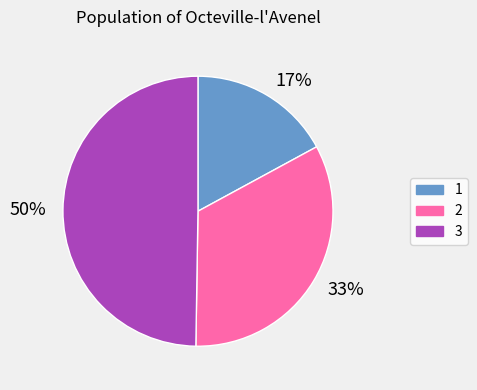

Rank the categories by value from lowest to highest.

1, 2, 3